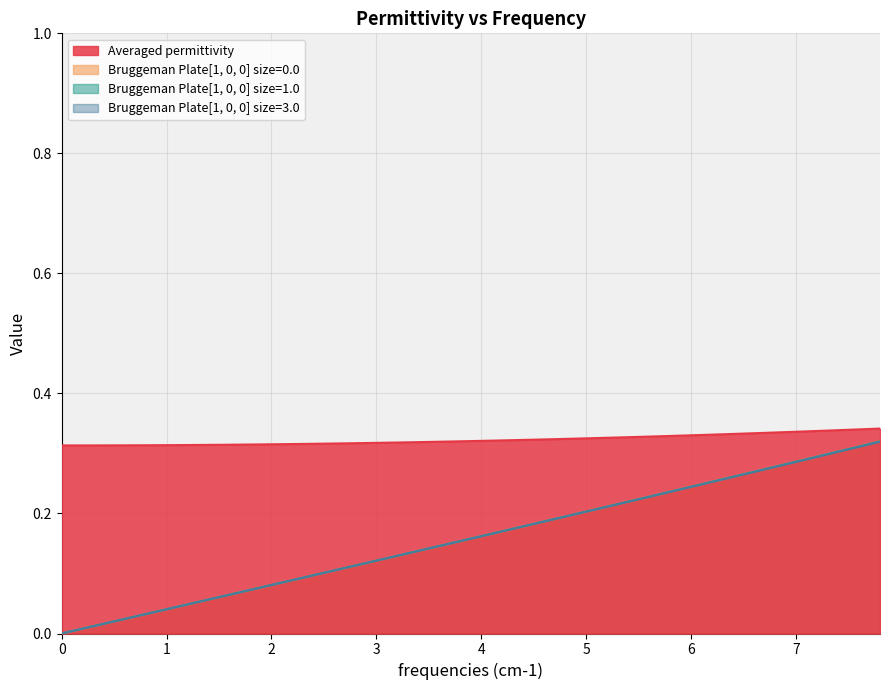

Is it true that Bruggeman Plate[1, 0, 0] size=1.0 equals 0.2 at 5?

True